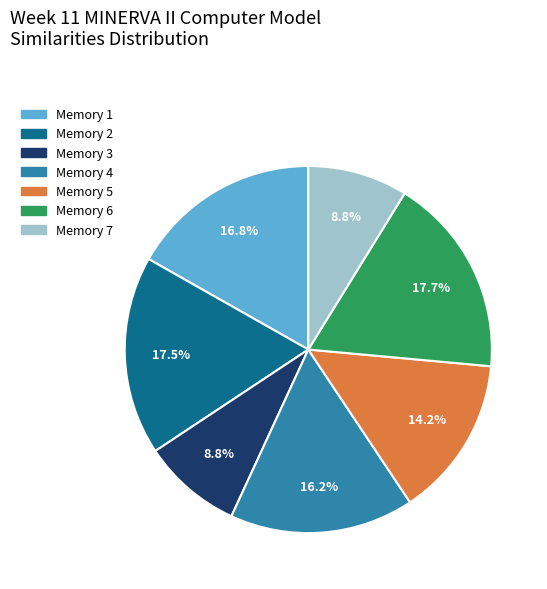

To the nearest percent, what percentage of the pie is Memory 1?

17%